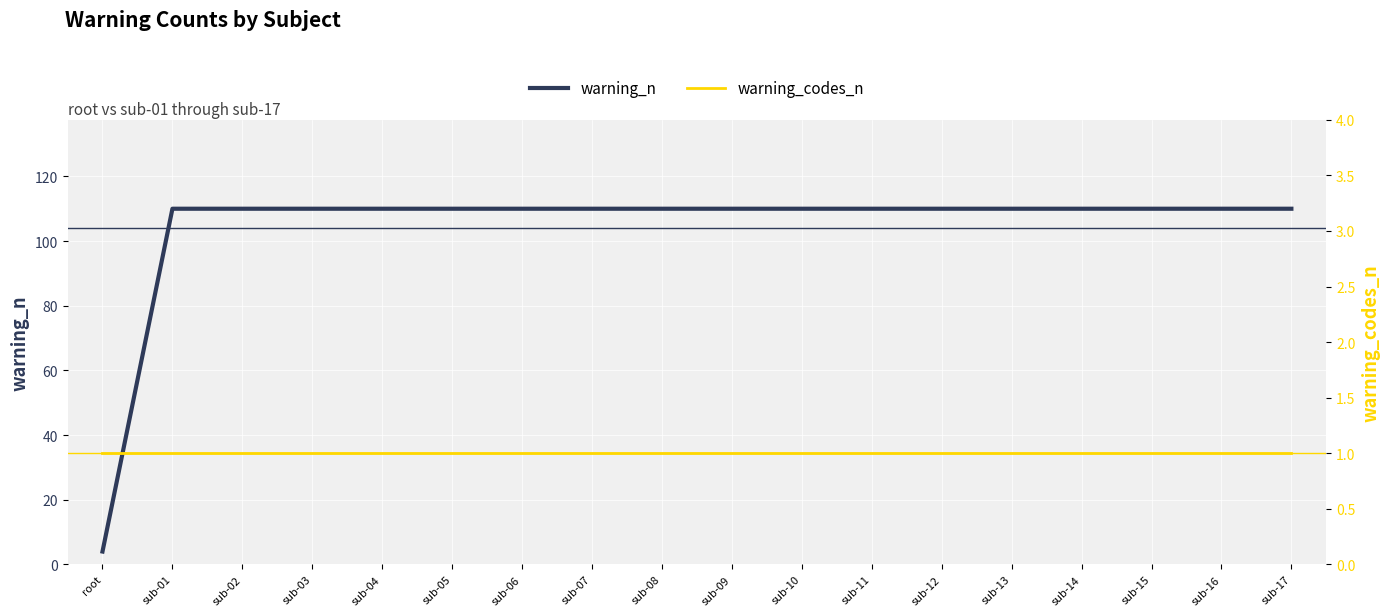

True or false: warning_codes_n has more than 0 points higher than both neighbors.

False